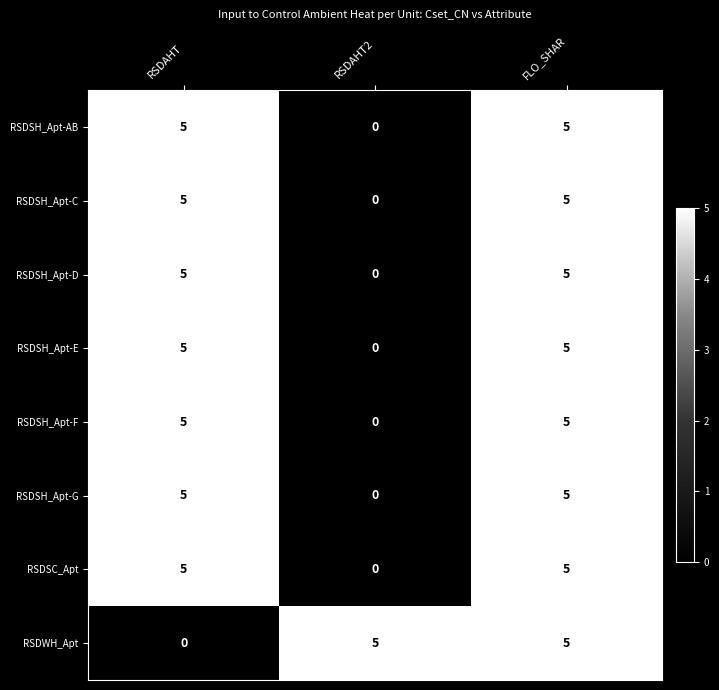

At which category is the sum across all series the highest?

FLO_SHAR